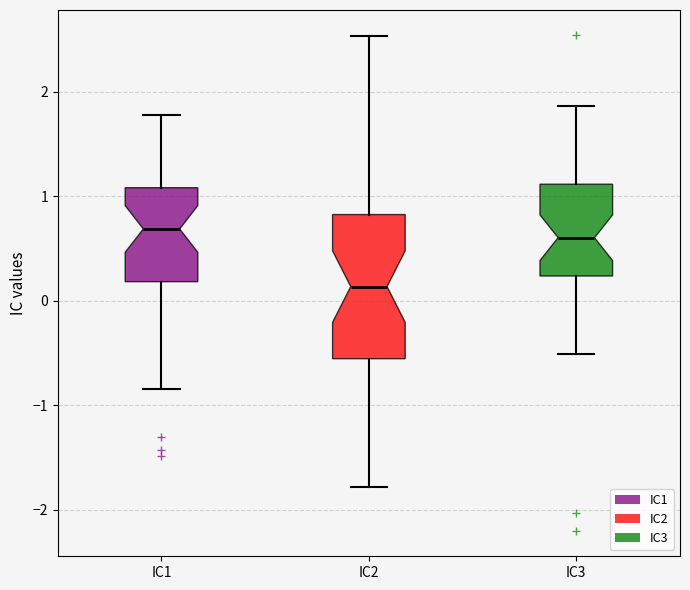

Comparing the boxes themselves (not the whiskers), which one is the tallest?

IC2